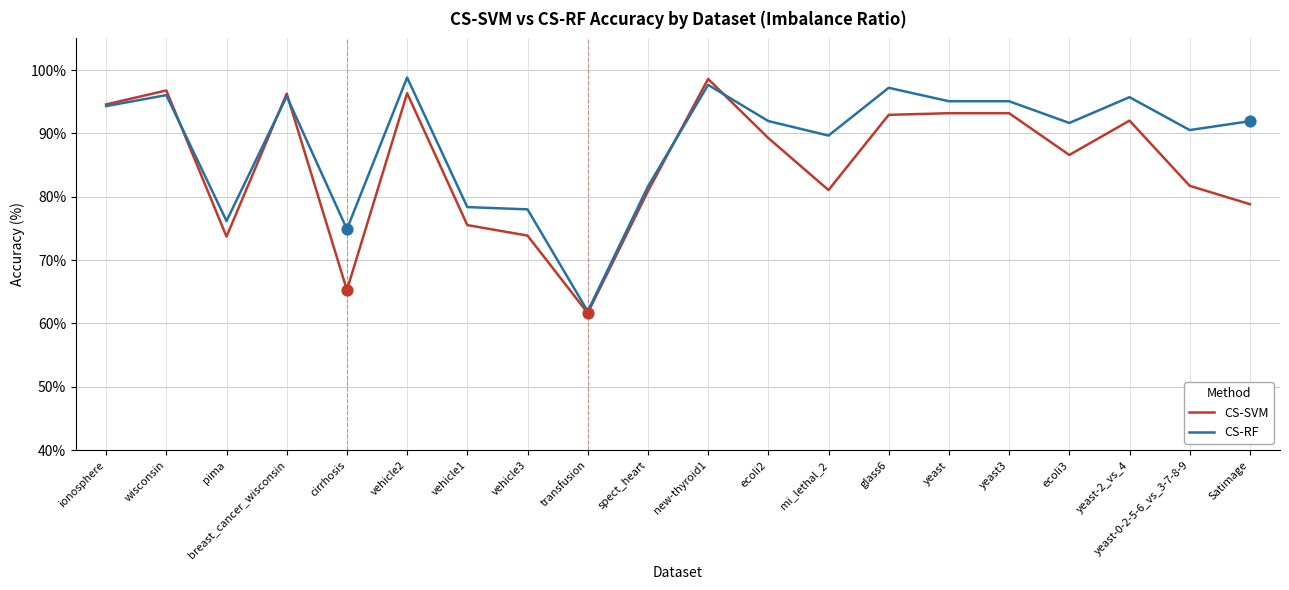

Is the value of CS-RF at yeast-2_vs_4 greater than the value of CS-SVM at vehicle1?

Yes